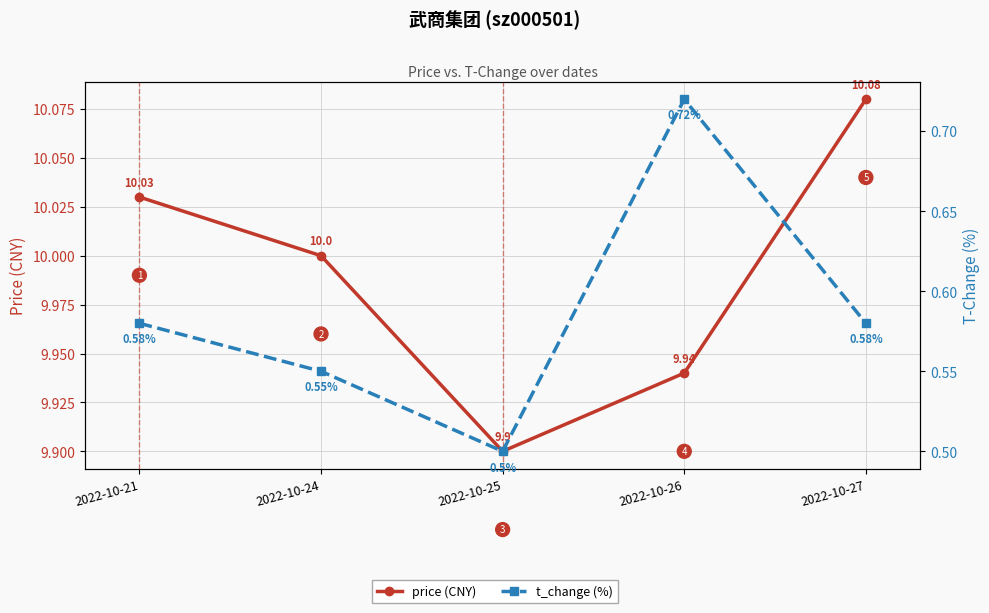

Reading right to left, transcribe all the data shown in this chart.

price (CNY): 2022-10-27=10.1	2022-10-26=9.9	2022-10-25=9.9	2022-10-24=10.0	2022-10-21=10.0
t_change (%): 2022-10-27=0.6	2022-10-26=0.7	2022-10-25=0.5	2022-10-24=0.6	2022-10-21=0.6